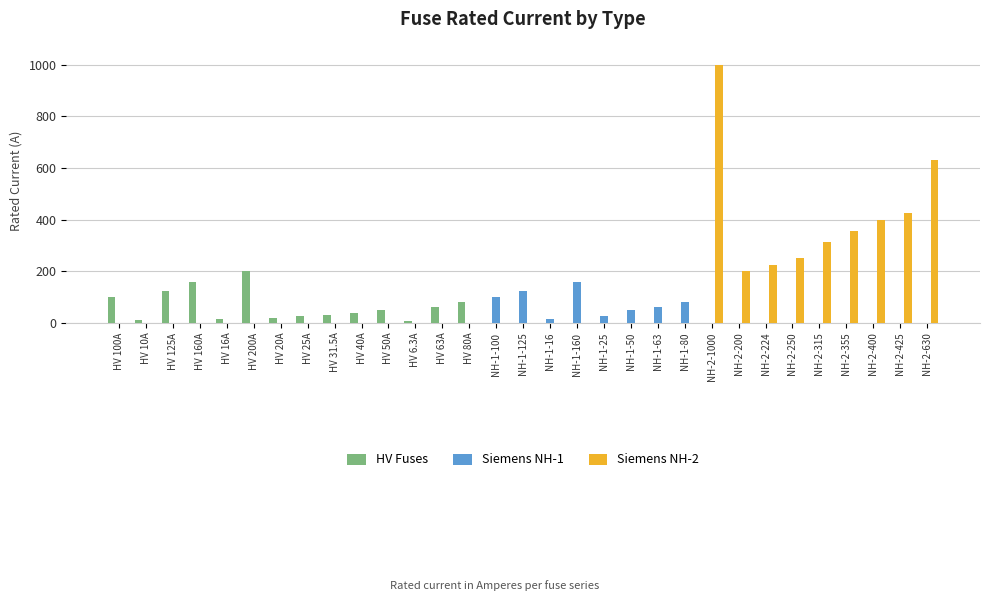

Which series has the largest total across all categories?

Siemens NH-2